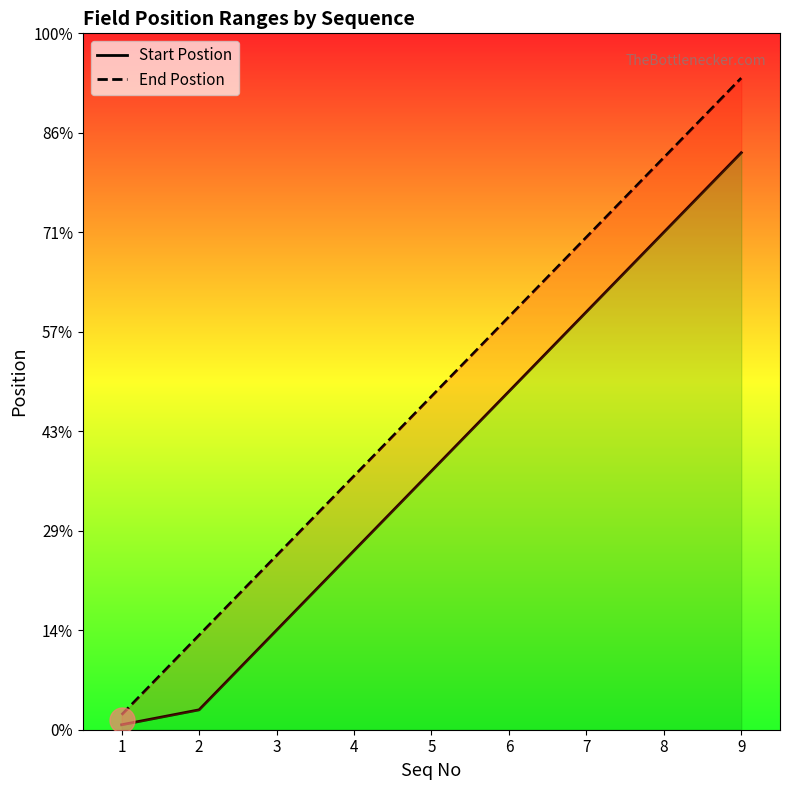

Between 6 and 9, which series saw the biggest shift?

Start Postion